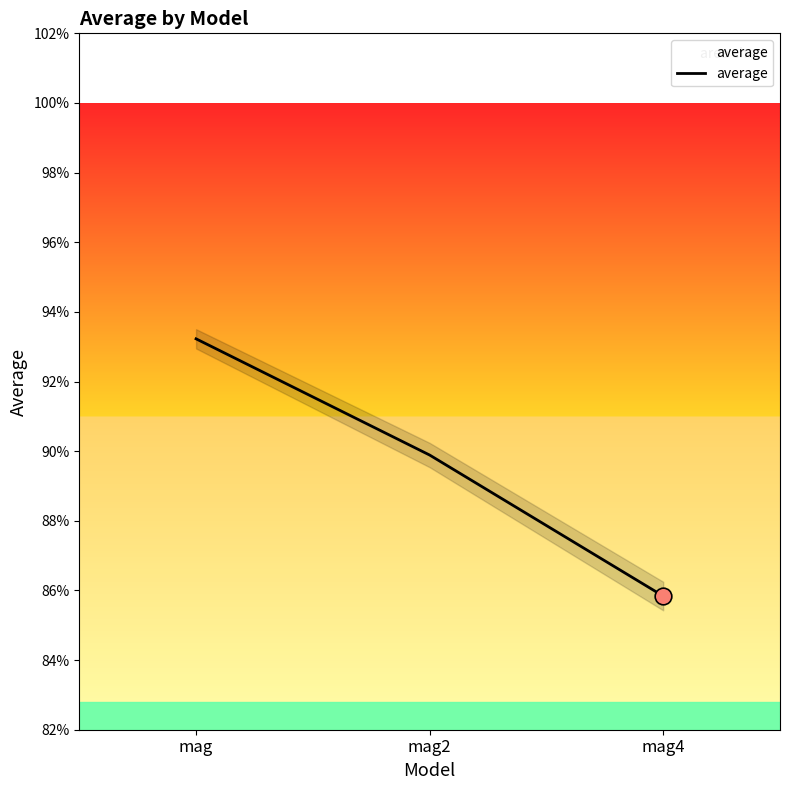

Which has a higher value, mag2 or mag?

mag